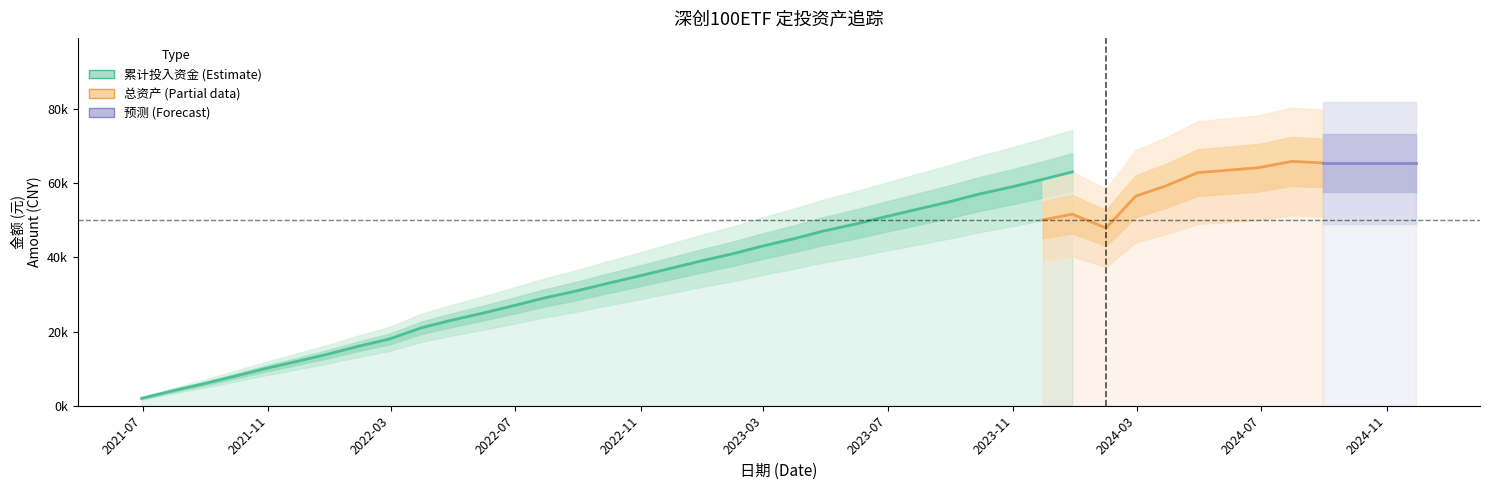

True or false: 累计投入资金 has more than 0 points higher than both neighbors.

False